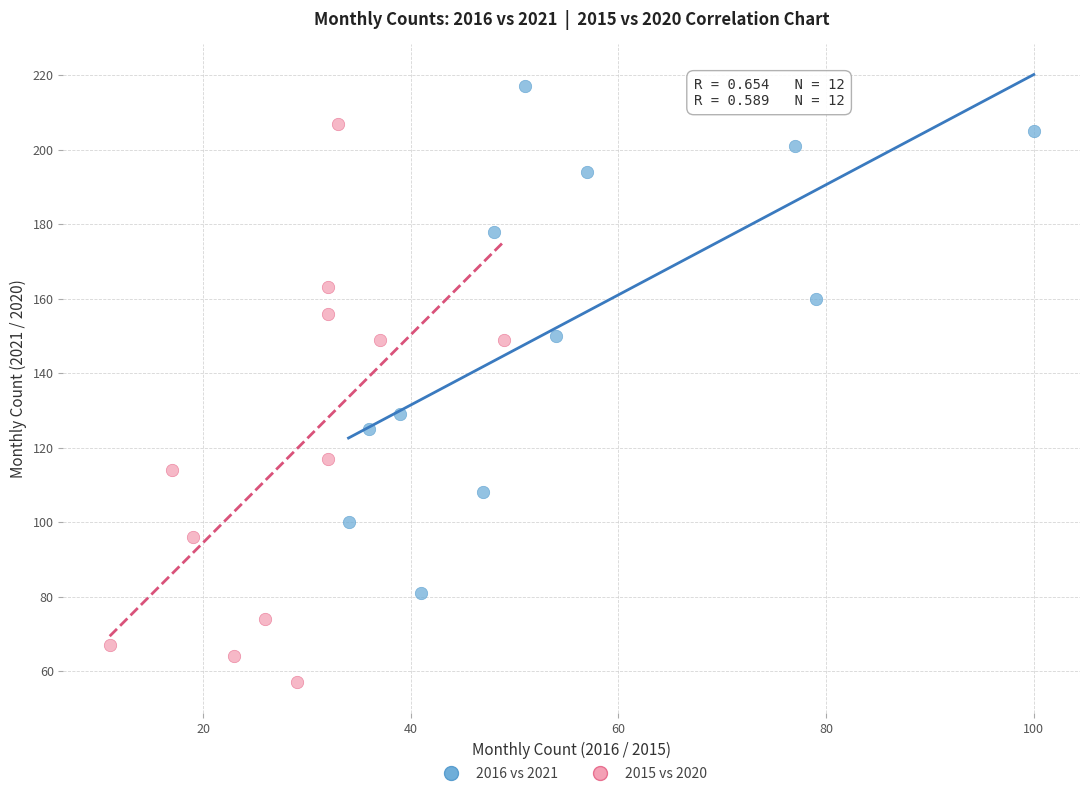

Which series reaches the maximum Y coordinate?

2016 vs 2021